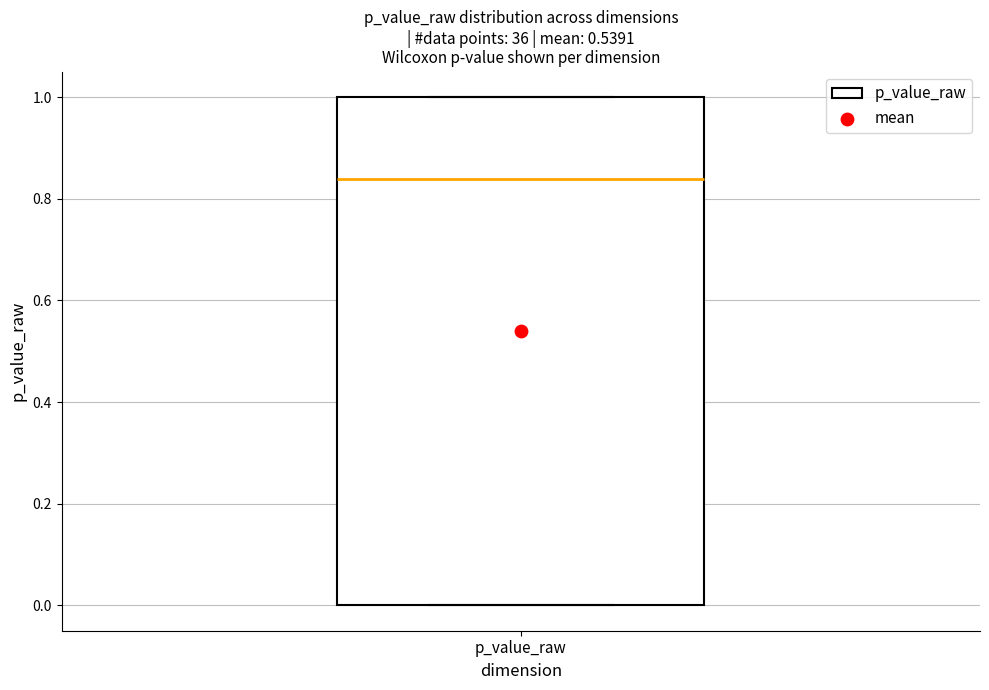

Read this box plot against the y-axis: the position of the median line, the range covered by the box, and the ends of both whiskers. The values are not printed on the chart, so give them approximately, as read against the axis.

median 0.84, box 0.00 to 1.00, whiskers 0.00 to 1.00